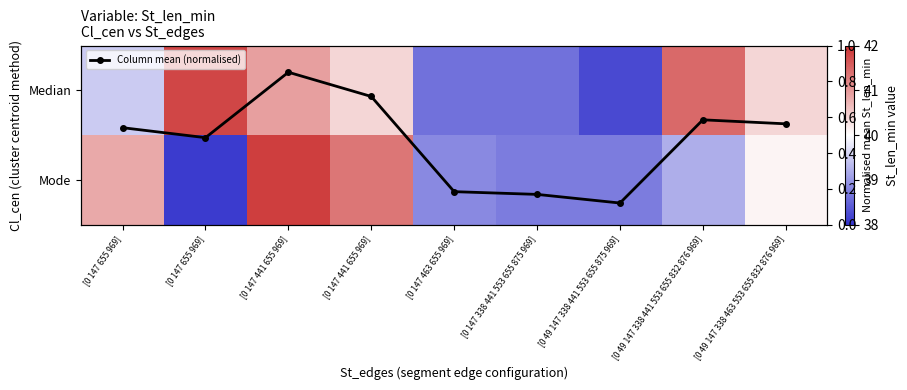

What is the difference between the second highest and minimum values in the Mode series?

3.2